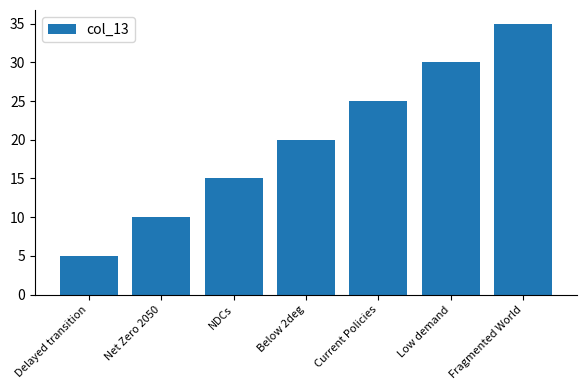

At which label is the value closest to 20?

Below 2deg